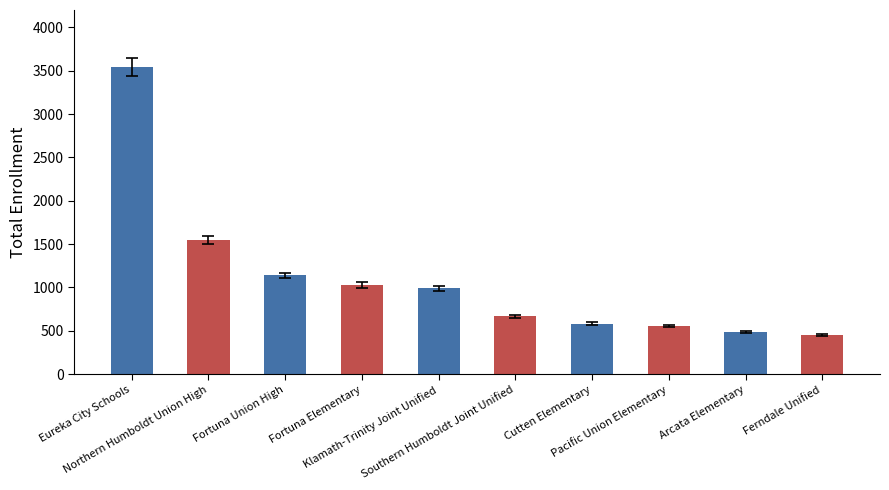

What is the maximum value shown in the chart?

3540